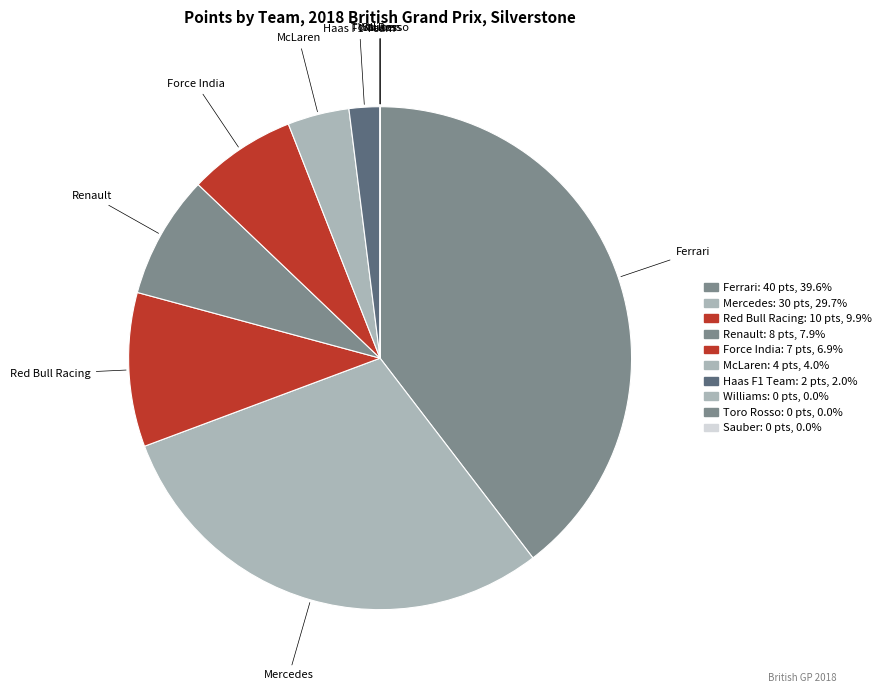

To the nearest percent, what is the combined percentage of Toro Rosso and McLaren?

4%